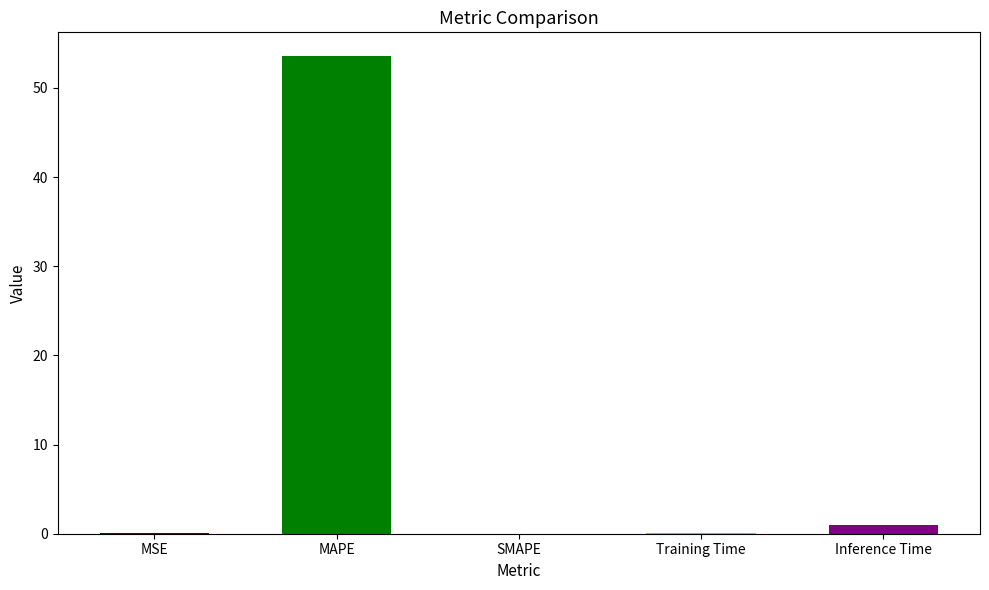

What is the change in value from MSE to MAPE?

+53.5